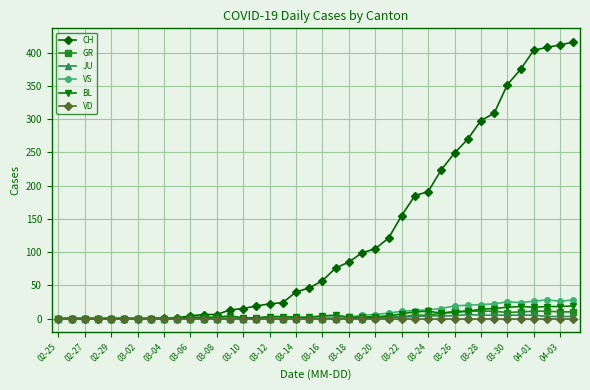

Which series has the largest range (max minus min)?

CH